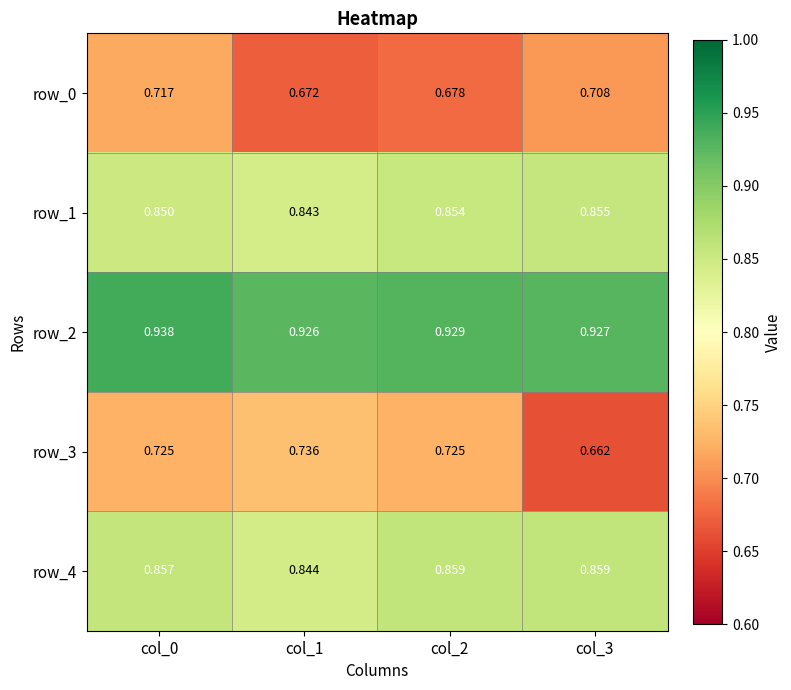

Is the value of row_2 at col_3 greater than the value of row_3 at col_0?

Yes